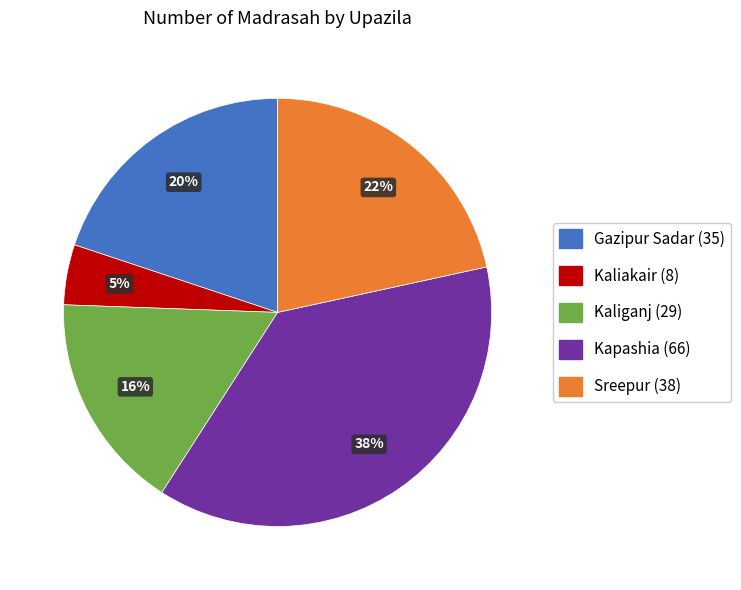

What is the ratio of the value at Kaliganj (29) to the value at Gazipur Sadar (35)?

0.8